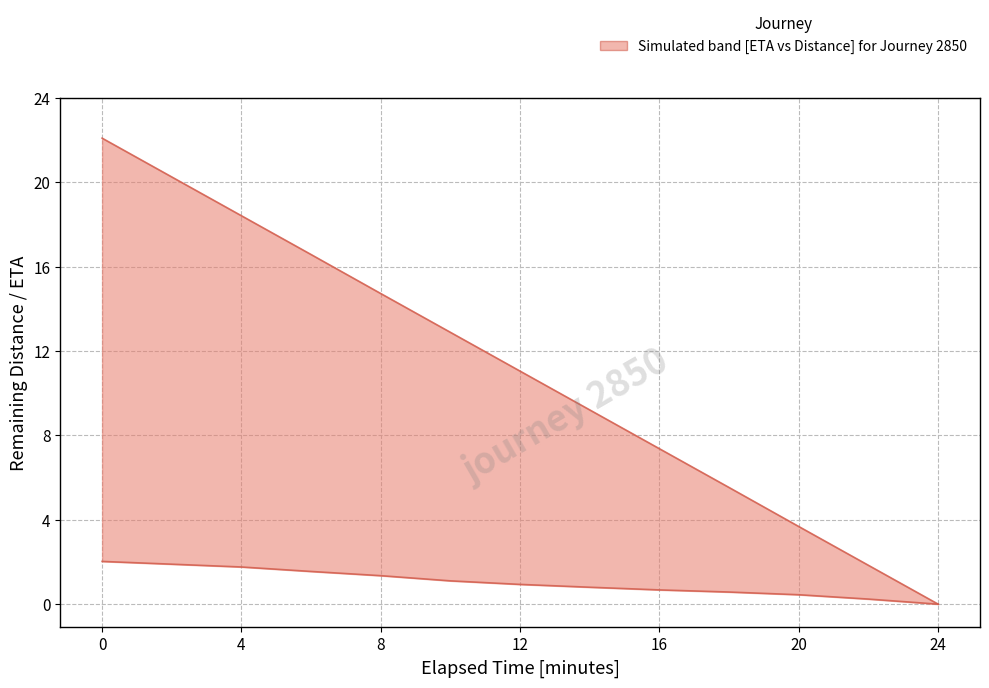

Which has a higher value, 20 or 12?

12